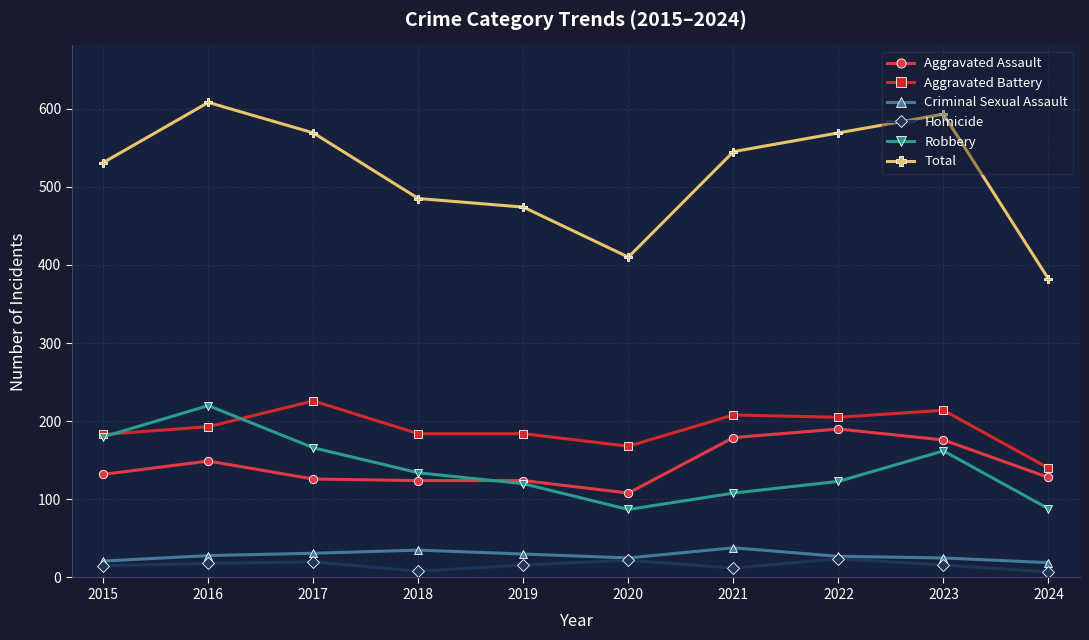

Which series has the largest total across all categories?

Total